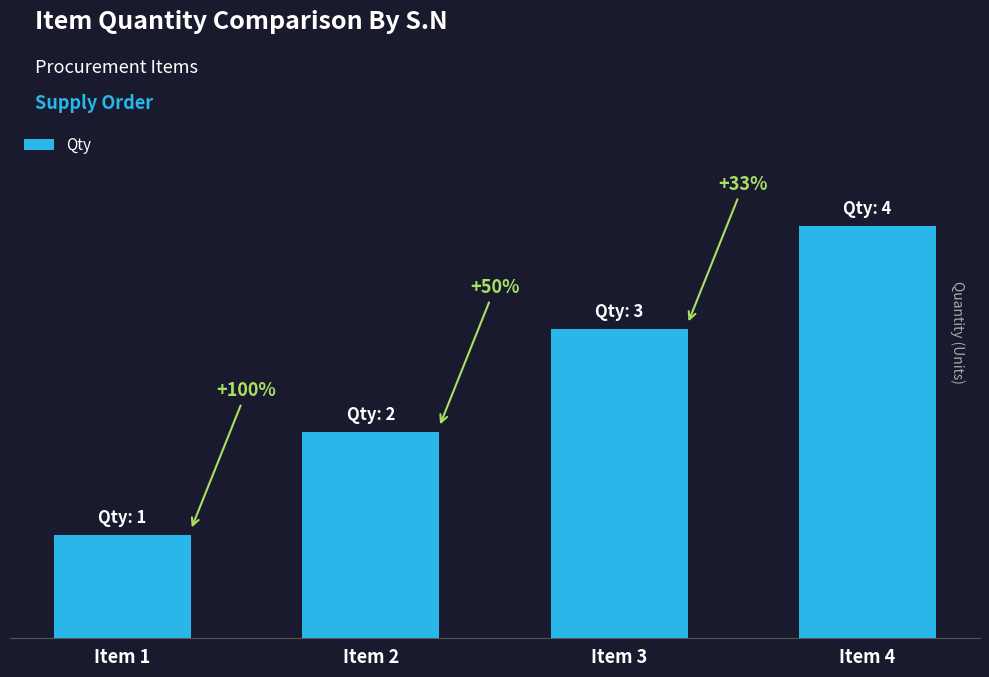

Does the chart contain any negative values?

No